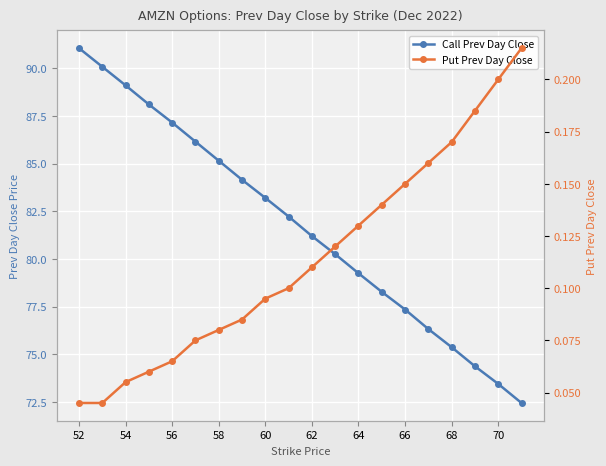

True or false: Put Prev Day Close and Call Prev Day Close intersect in this chart.

False